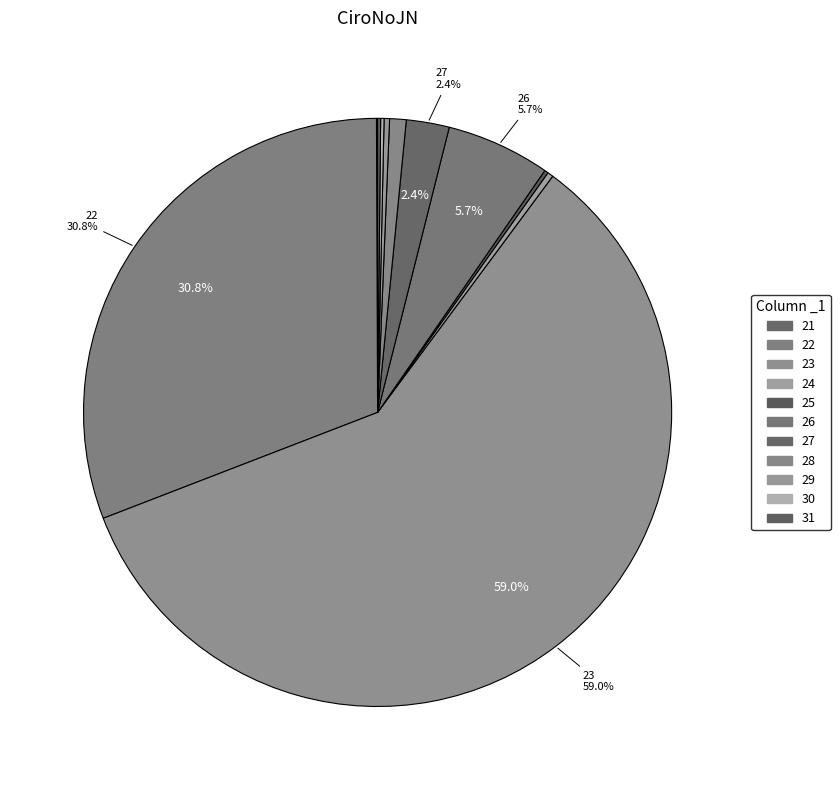

True or false: 28 accounts for 1% of the total.

True